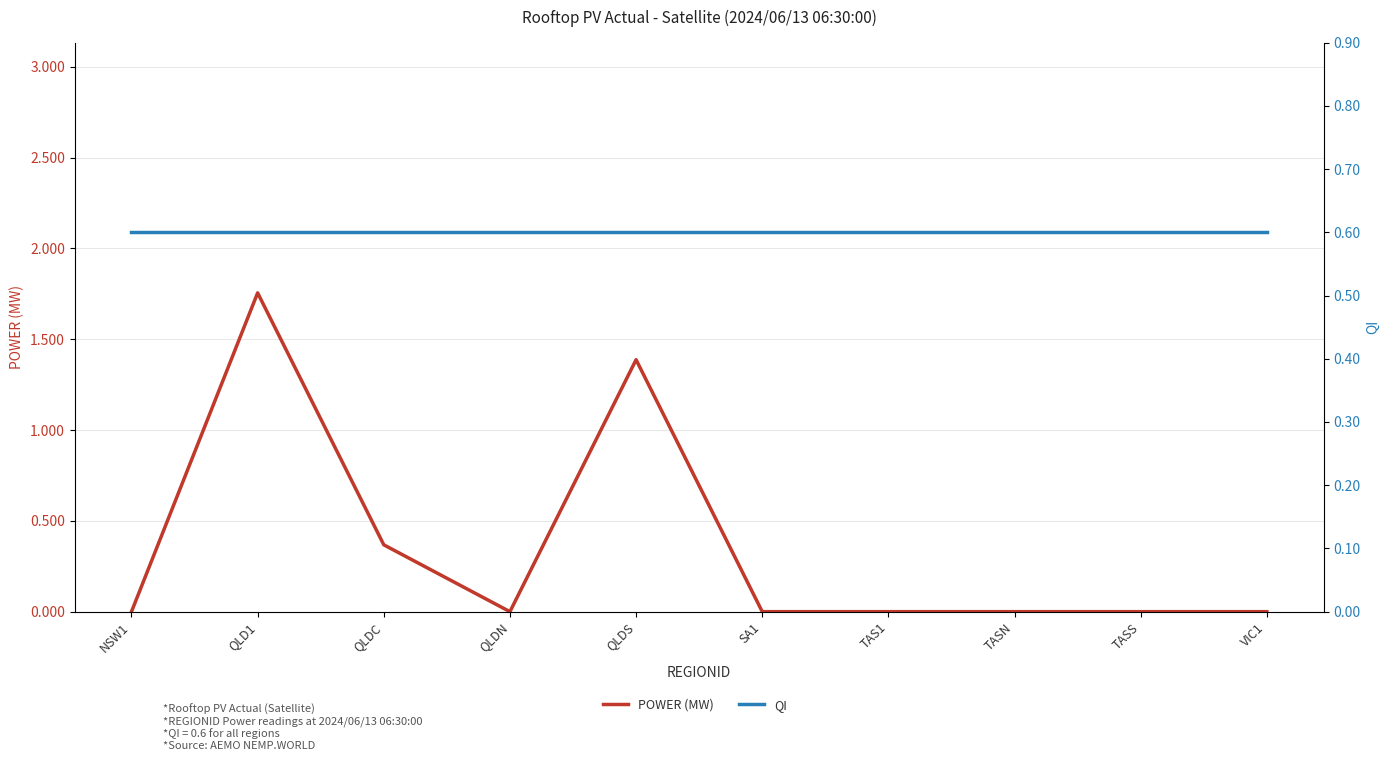

Which category has the highest value in the QI series?

NSW1